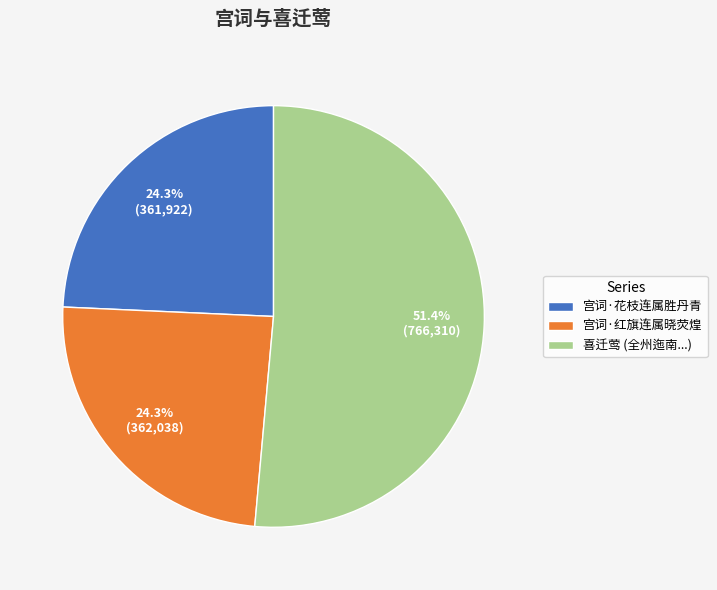

Is there any slice that represents more than half of the pie?

Yes